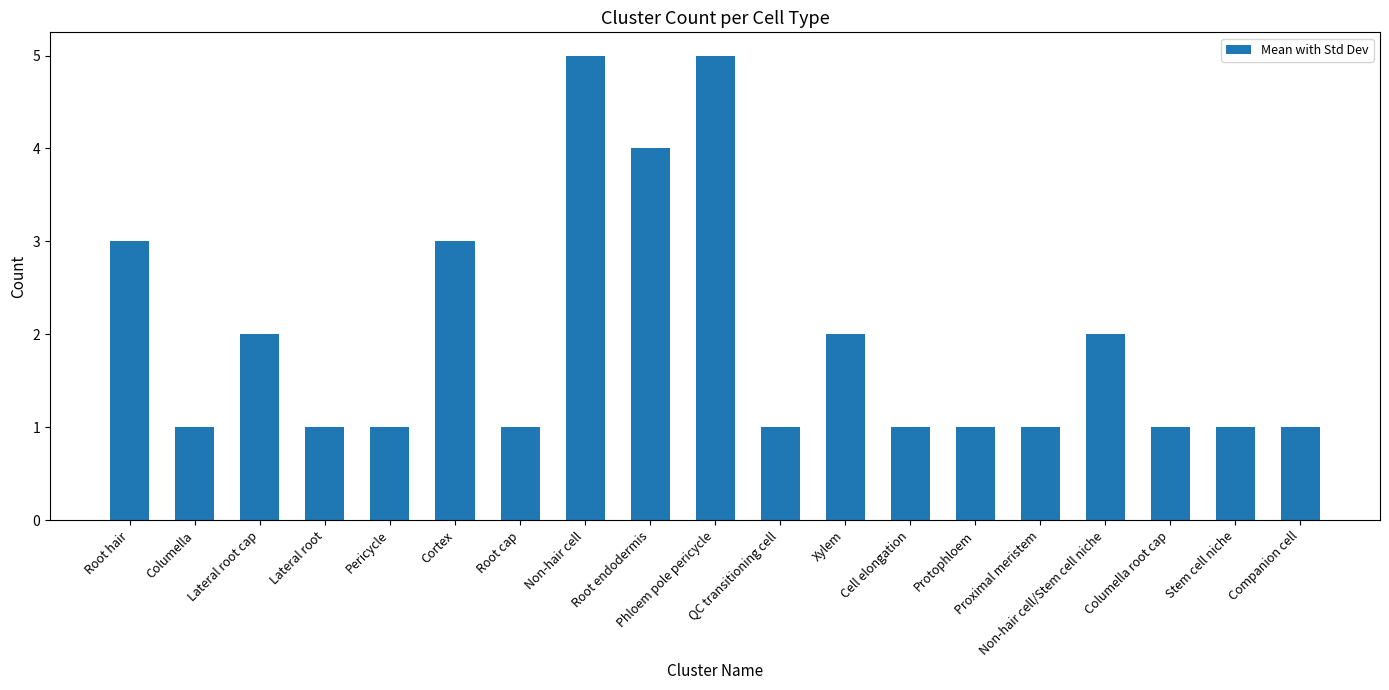

What is the difference between the second highest and second lowest values?

4